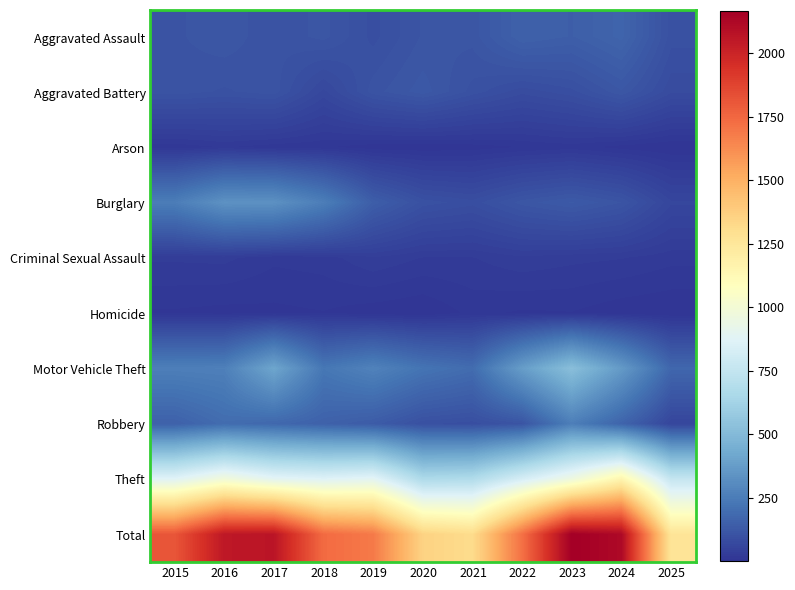

Count the number of categories in the chart.

11